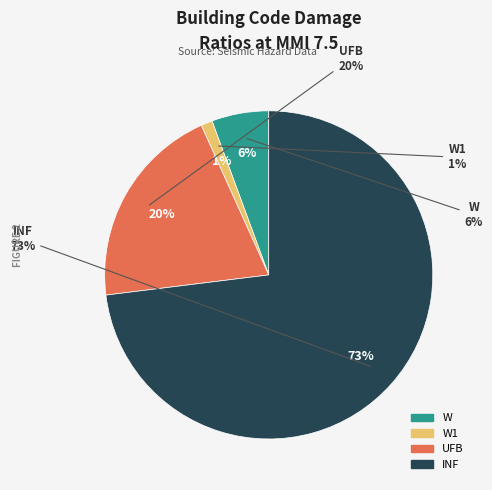

To the nearest percent, what is the average slice percentage?

25%